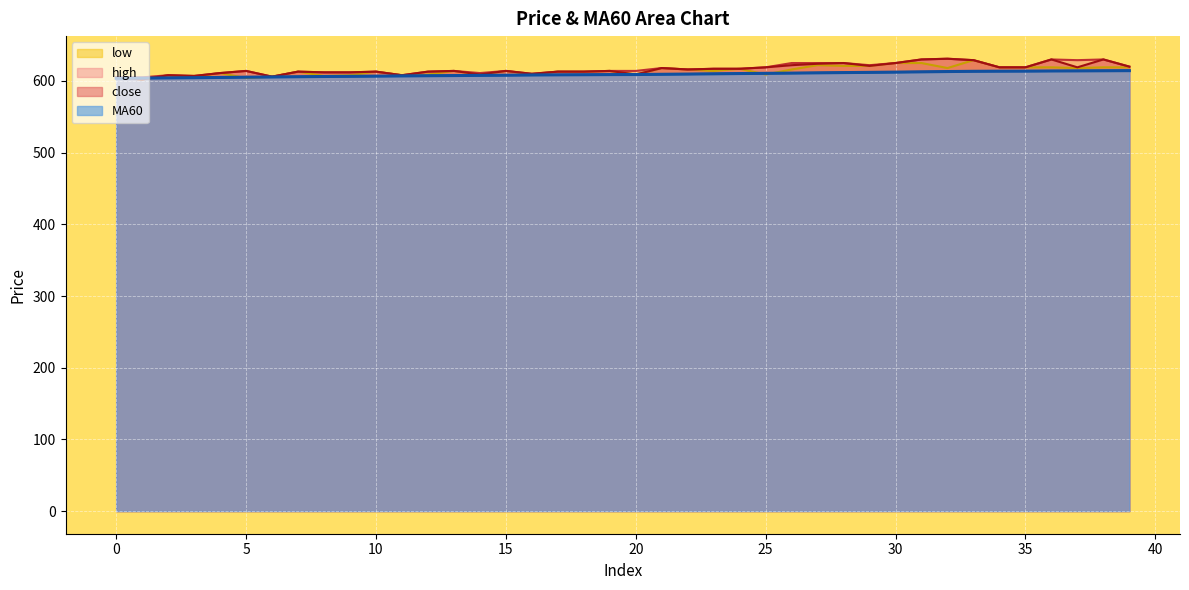

What is the greatest value displayed?

631.0